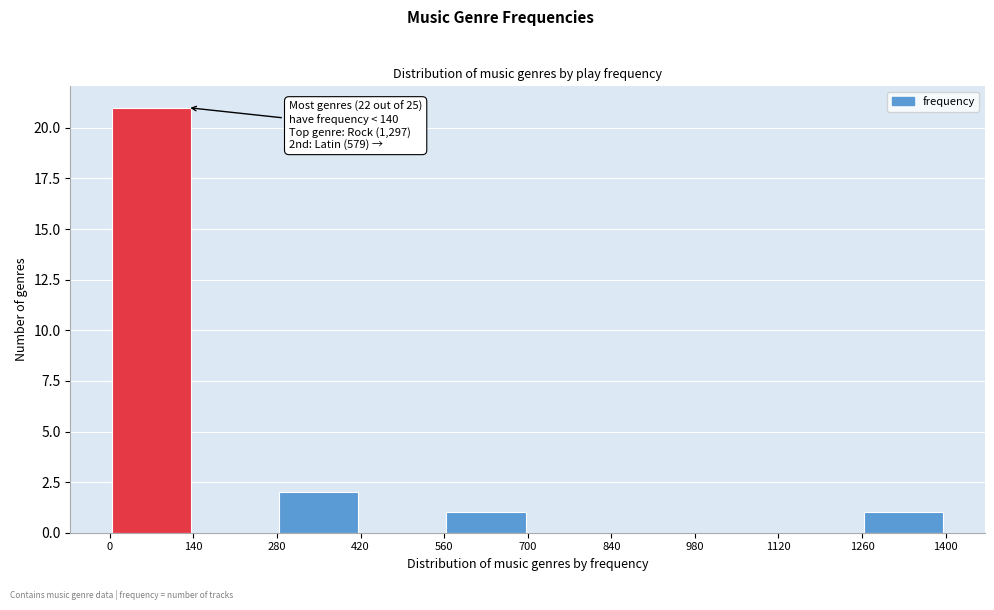

Over which range of the x-axis is the bar tallest?

0 to 140